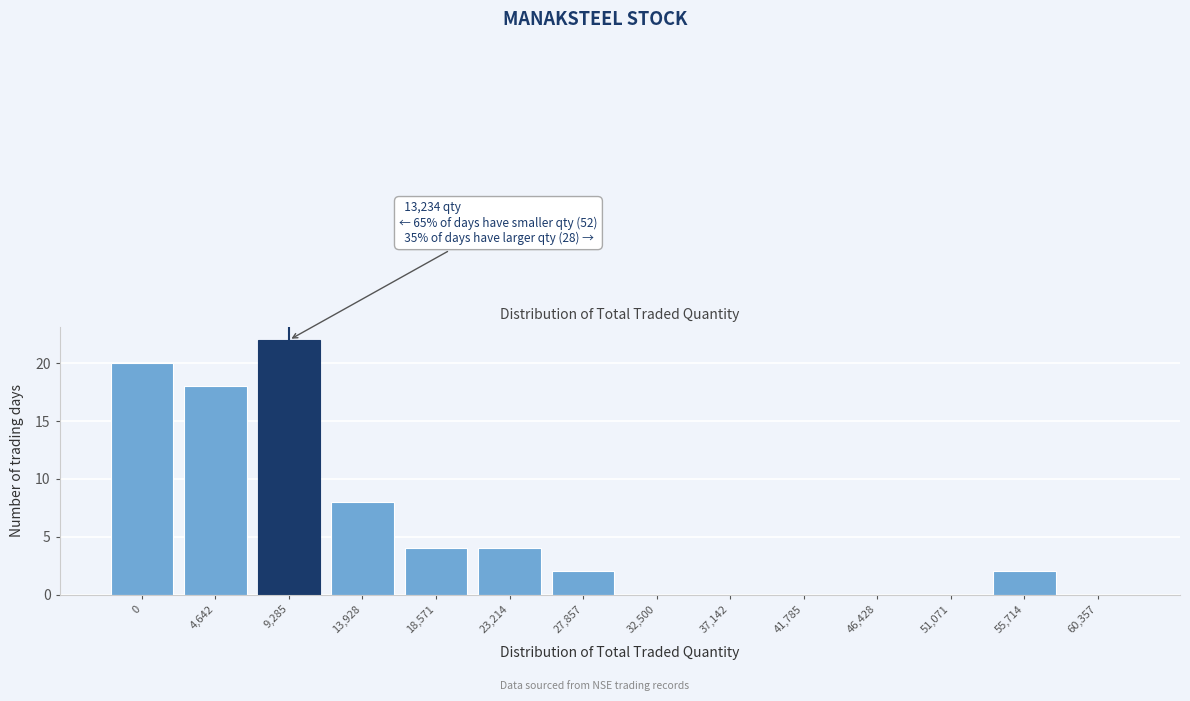

At which label is the value closest to 11?

13,928